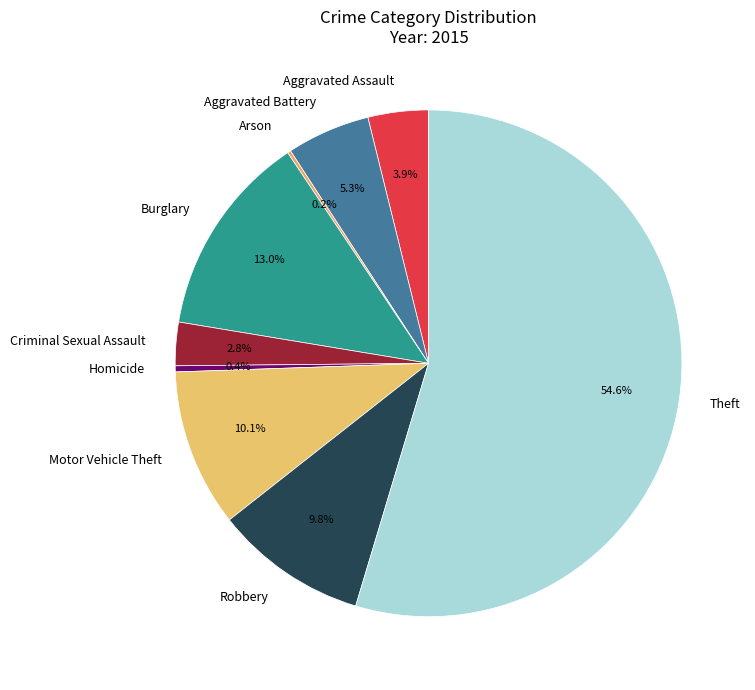

Do Aggravated Battery and Aggravated Assault together represent more than half of the pie?

No